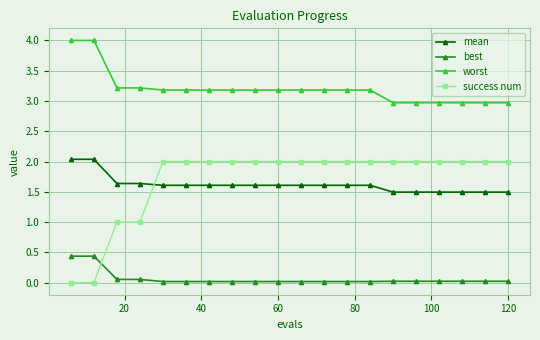

What is the value of the worst point at the 2nd from the left?

4.0